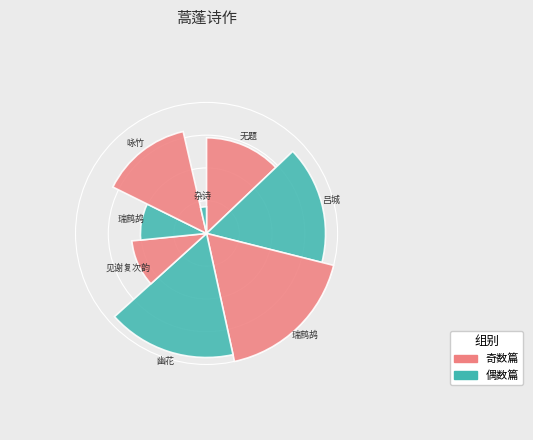

How many segments does this pie chart have?

8